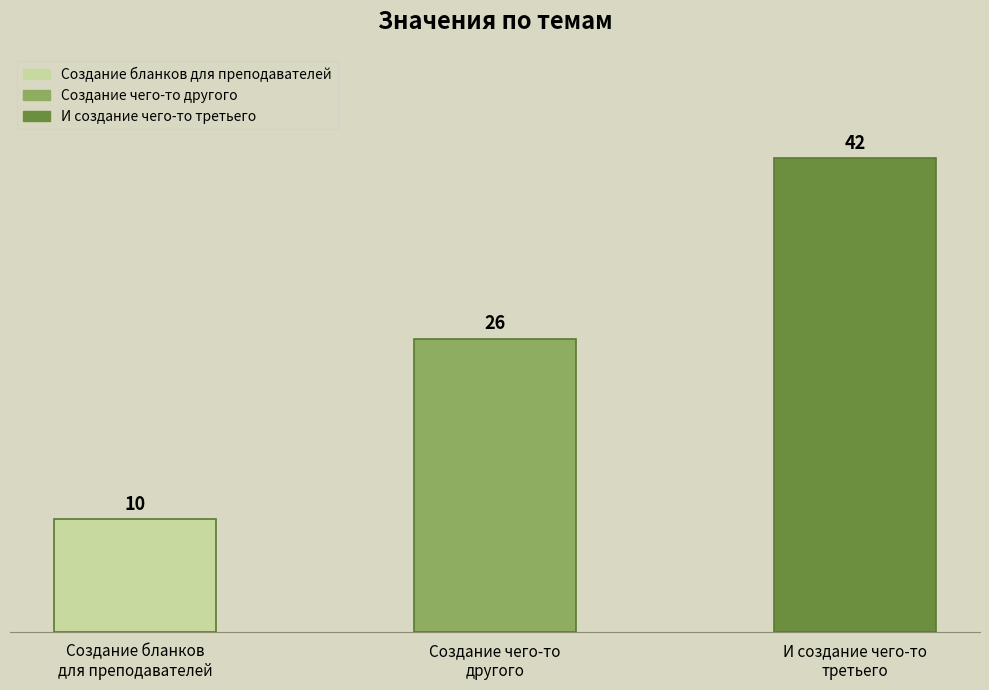

Reading left to right, transcribe all the data shown in this chart.

10	26	42